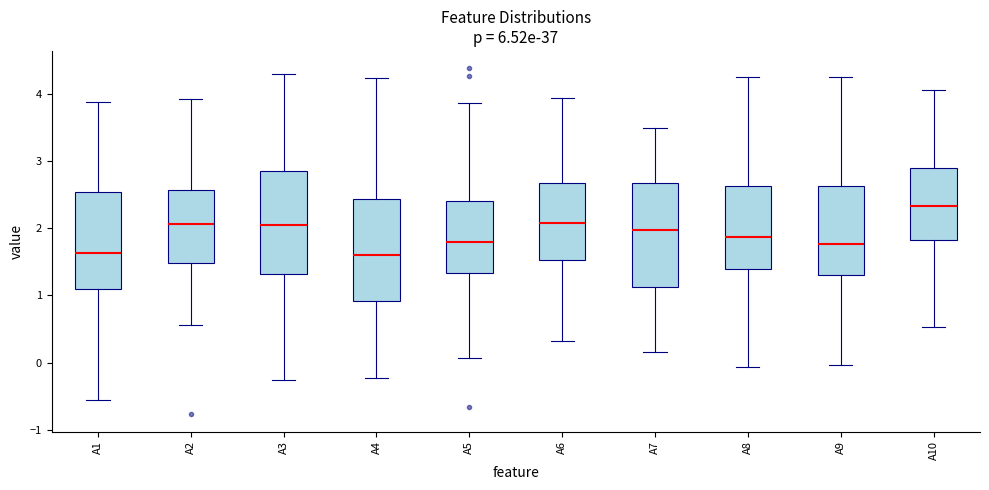

Where is the lower edge of the box for A5 on the y-axis? The values are not printed on the chart, so give them approximately, as read against the axis.

1.3